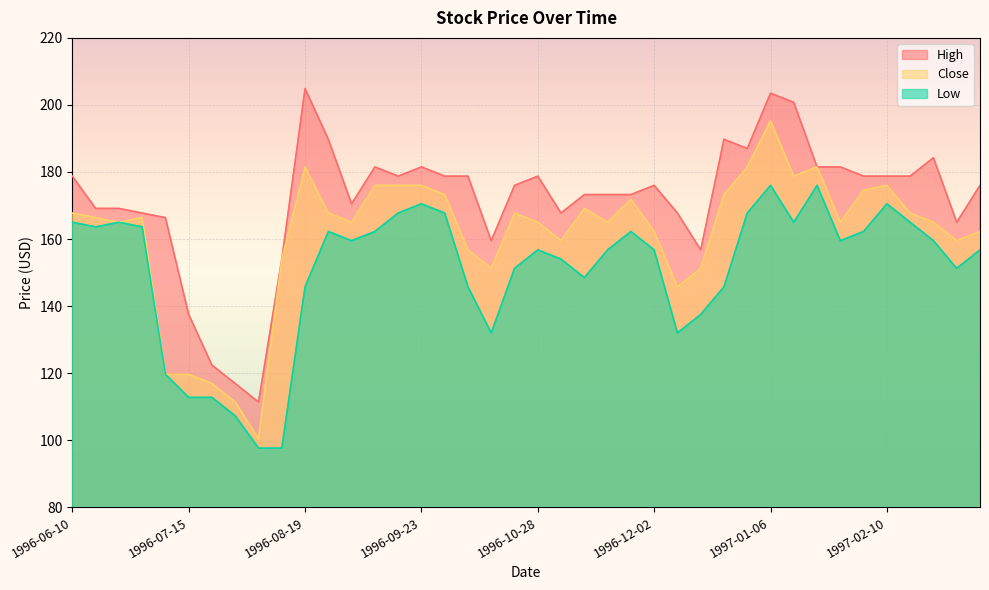

True or false: Close and Low cross at least once.

False